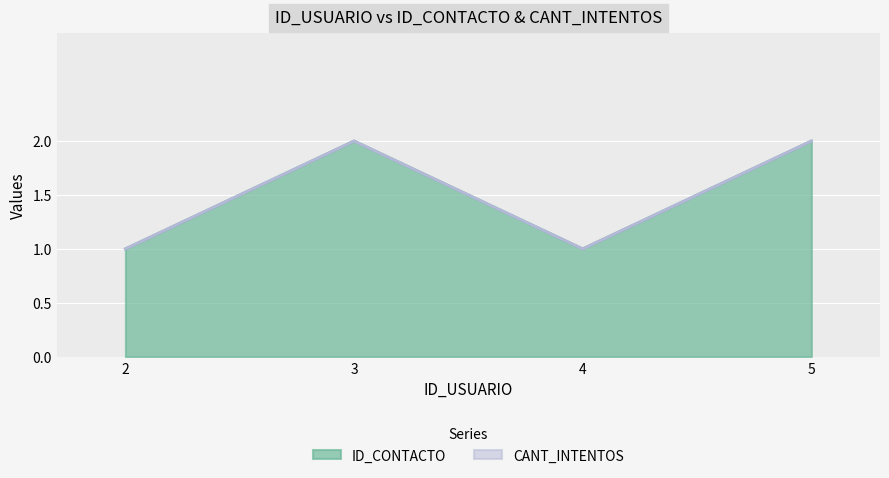

Is it true that the value at 3 is 1?

False